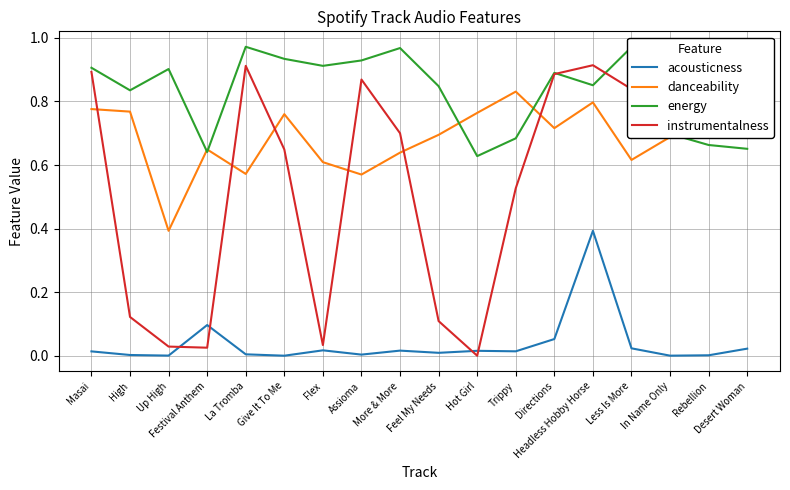

Rank the series by their average value, from highest to lowest.

energy, danceability, instrumentalness, acousticness